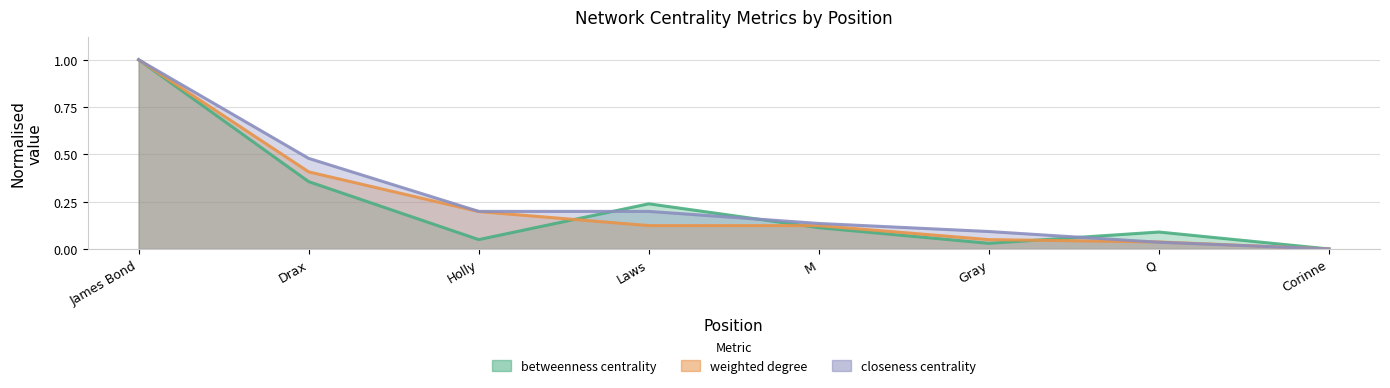

How many values in the betweenness centrality series exceed 0?

7